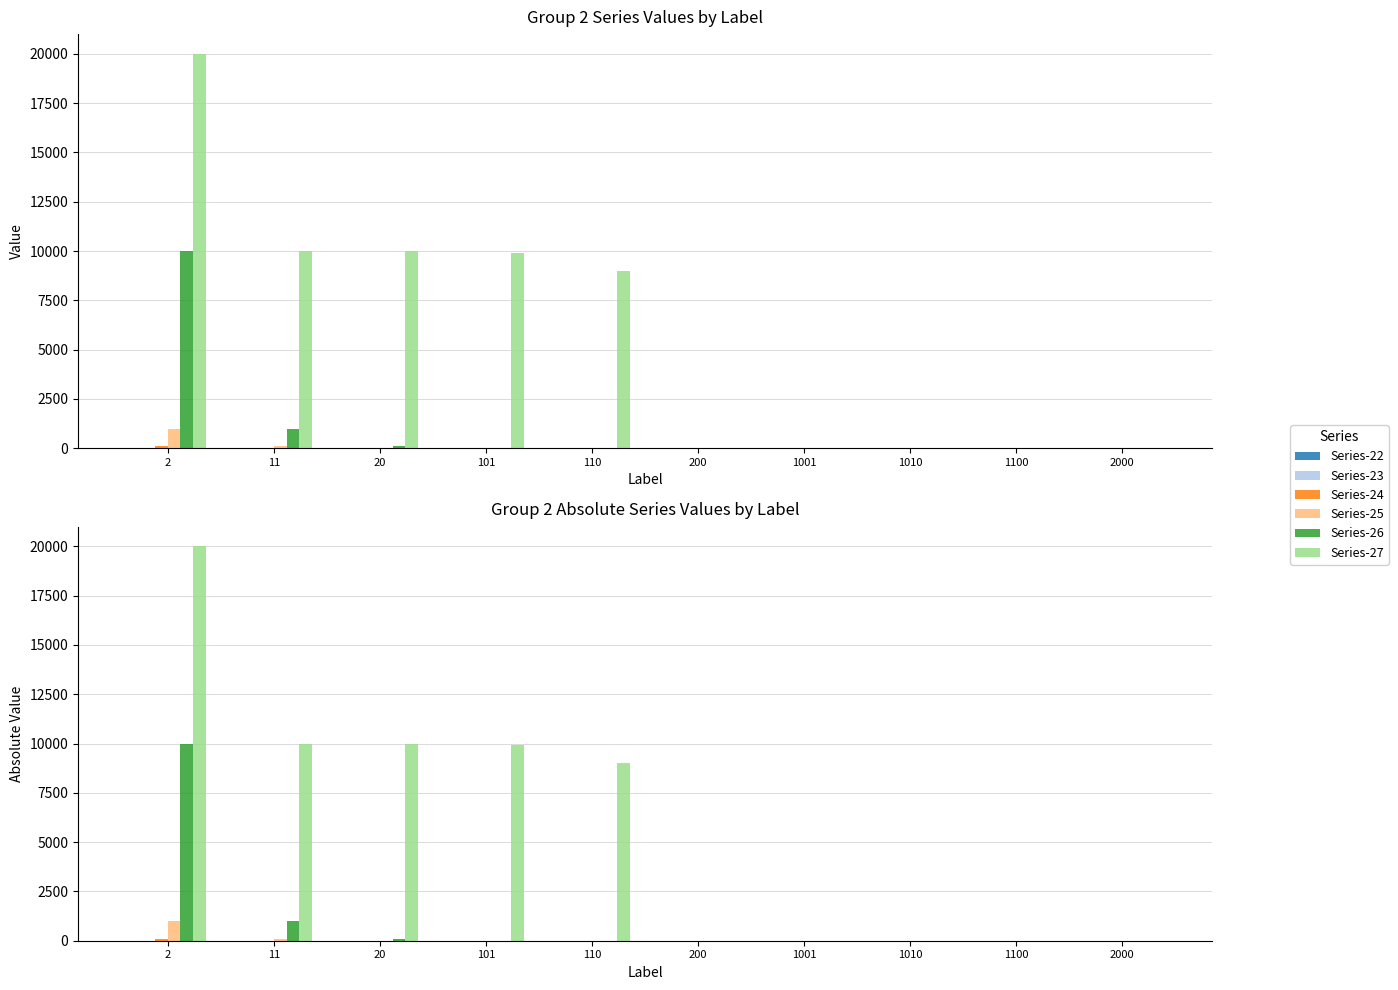

Reading left to right, extract all data points from this chart.

Series-22: 0	0	0	0	0	0	0	0	0	0
Series-23: 9	0	0	0	0	0	0	0	0	0
Series-24: 99	9	0	0	0	0	0	0	0	0
Series-25: 999	99	9	0	0	0	0	0	0	0
Series-26: 9999	999	99	9	0	0	0	0	0	0
Series-27: 19998	9999	9990	9900	9000	0	0	0	0	0